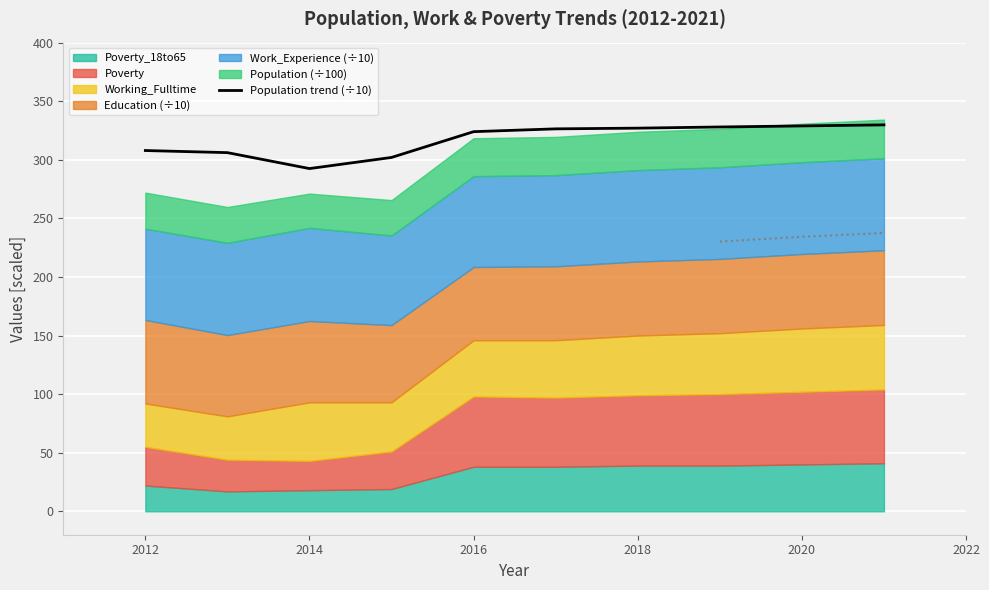

Reading right to left, what are all the values shown in this chart?

329.8	328.9	328.0	327.0	326.4	324.0	302.0	292.5	306.1	307.9